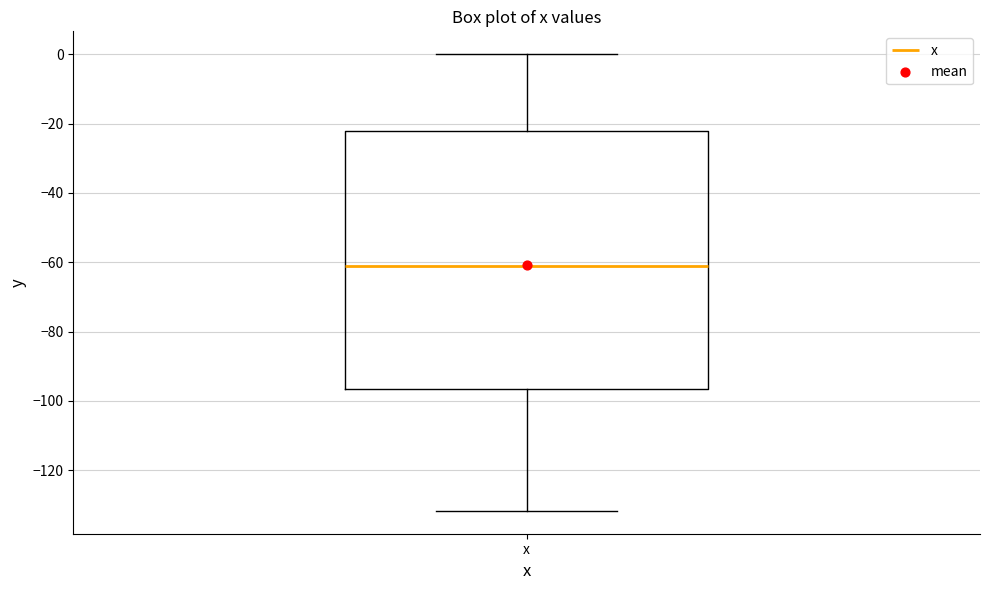

Read this box plot against the y-axis: the position of the median line, the range covered by the box, and the ends of both whiskers. The values are not printed on the chart, so give them approximately, as read against the axis.

median -62, box -96 to -22, whiskers -132 to 0